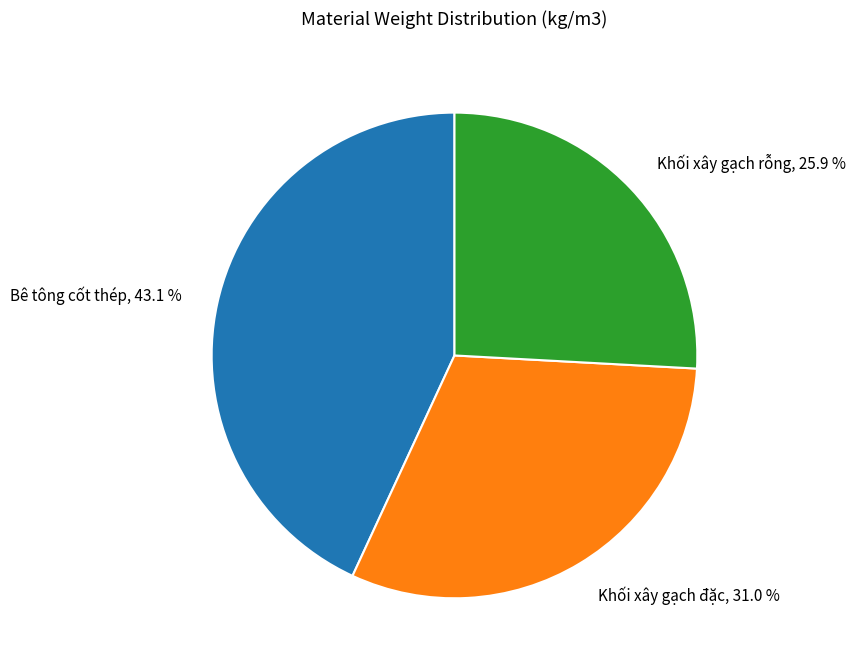

Is there a majority slice in this chart?

No